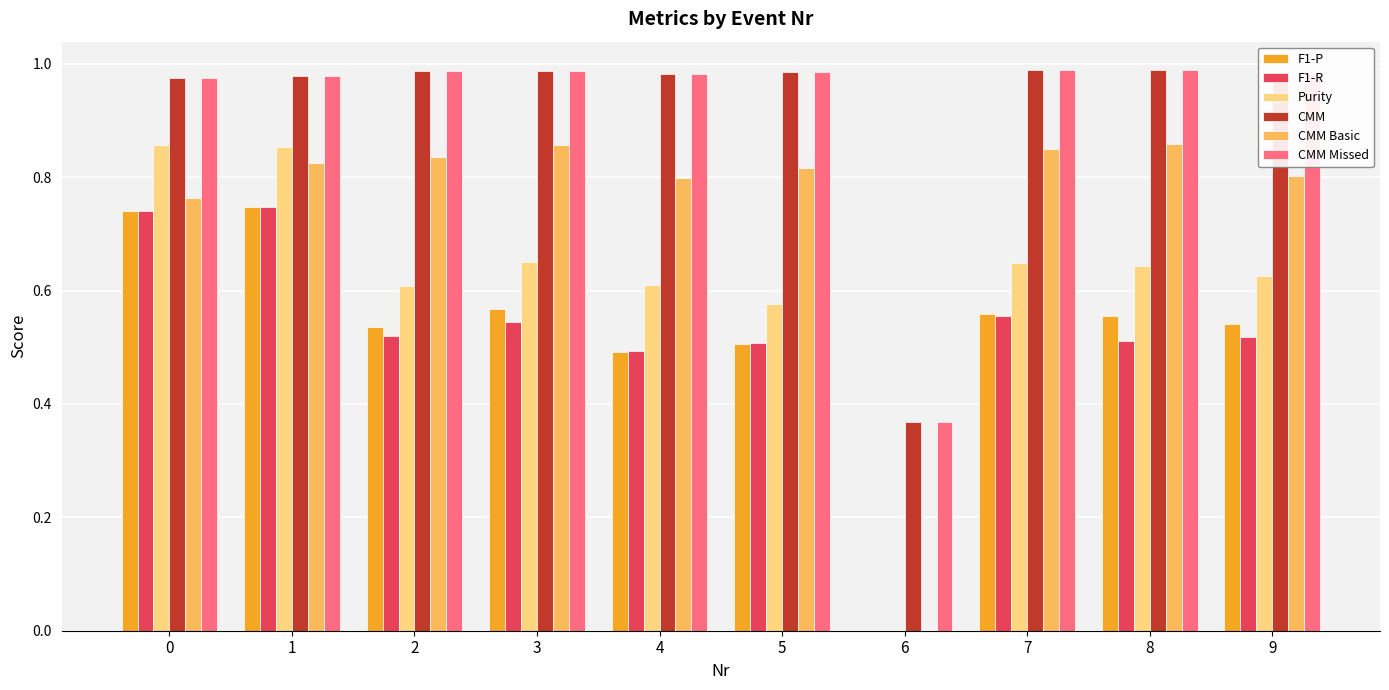

The CMM Missed series shows 0.5 at 4. True or false?

False